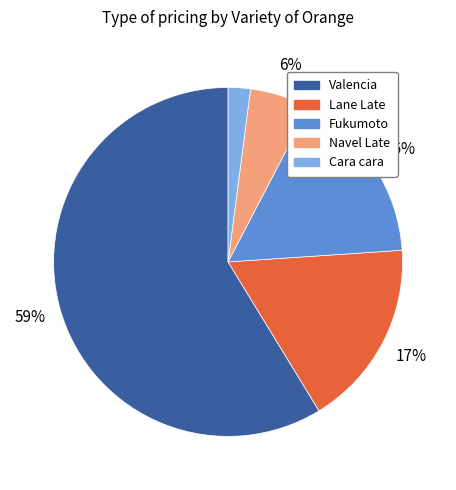

To the nearest percent, what is the average slice percentage?

20%